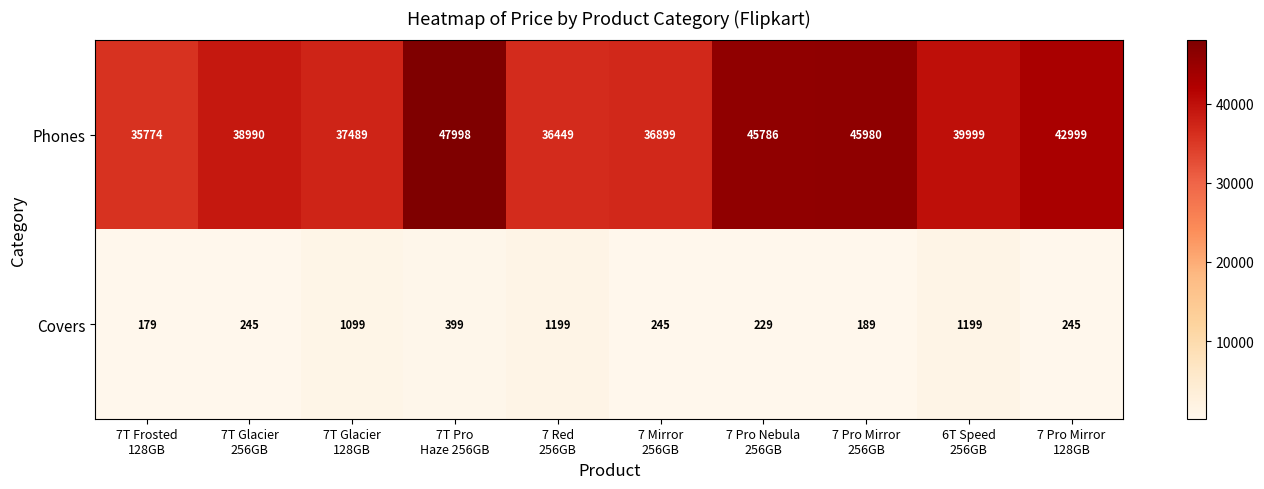

Rank the series at 6T Speed
256GB from lowest to highest value.

Covers, Phones